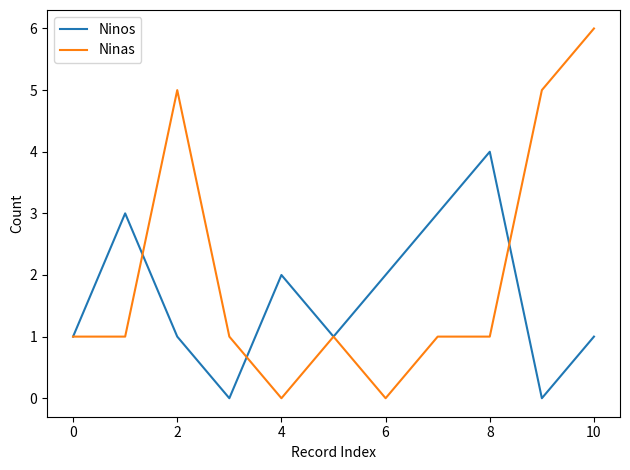

Which series has the widest spread of values?

Ninas